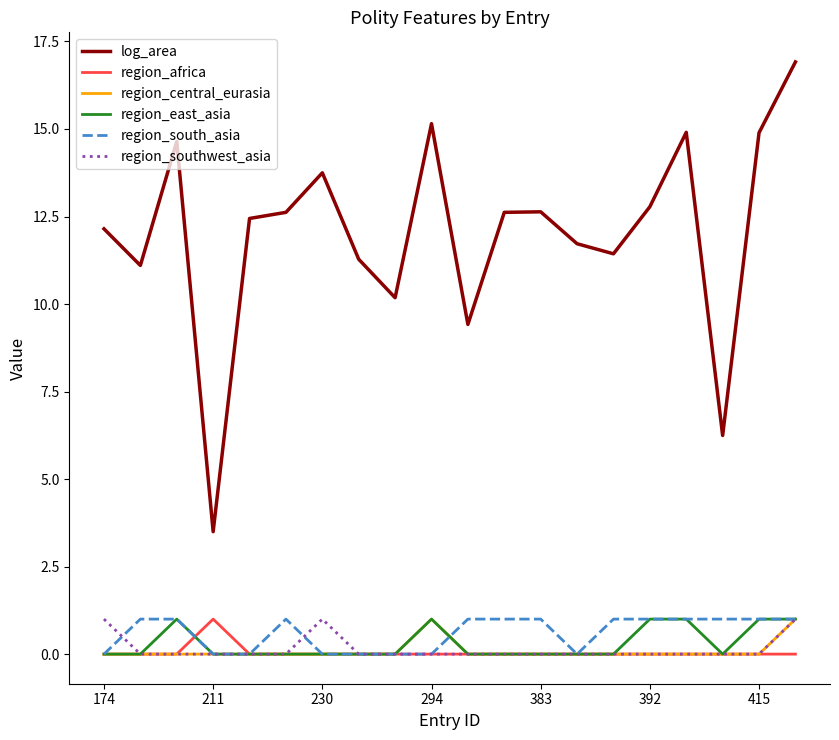

True or false: log_area and region_central_eurasia intersect in this chart.

False